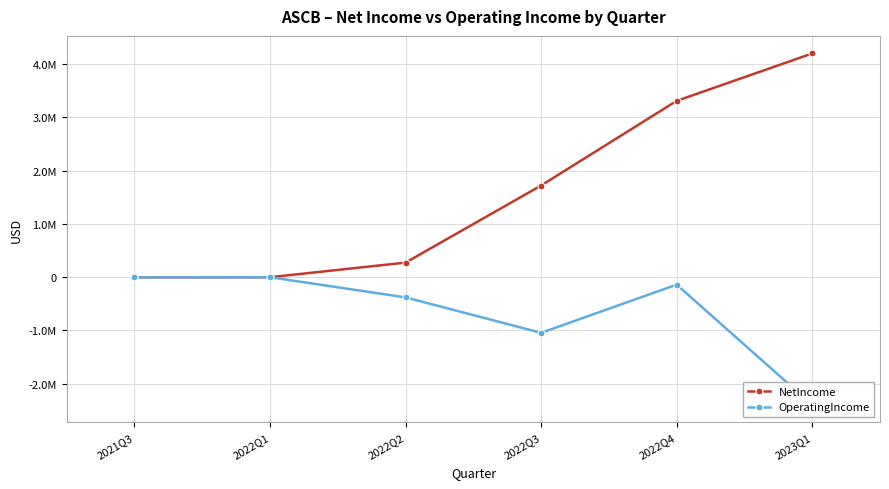

True or false: NetIncome and OperatingIncome cross at least once.

False